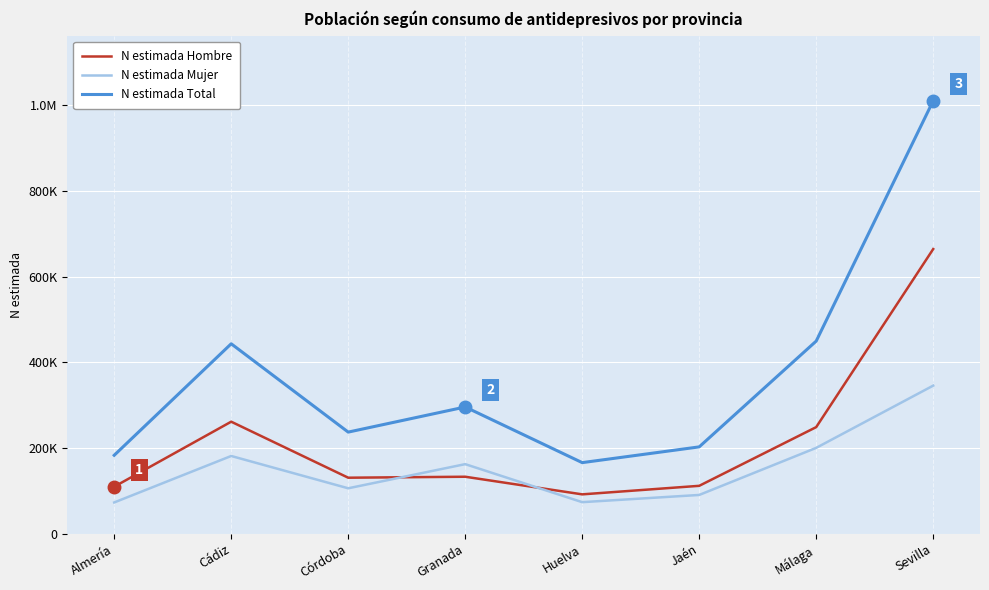

Is this an area chart (filled region under the line)?

No